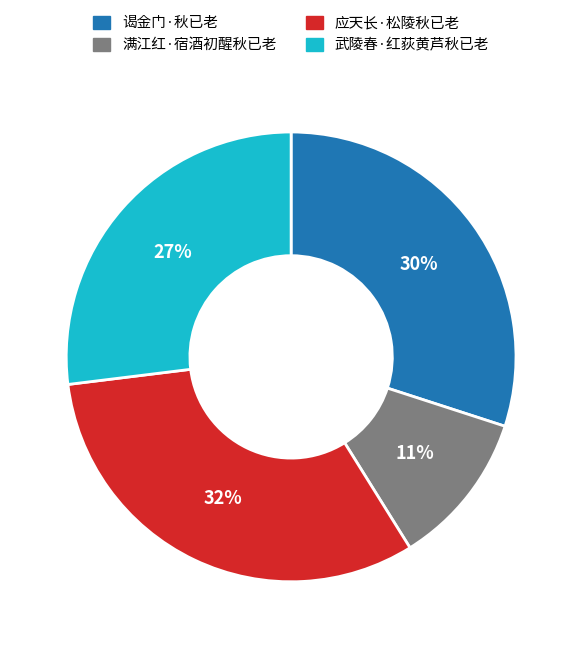

Which slice is the largest?

应天长·松陵秋已老